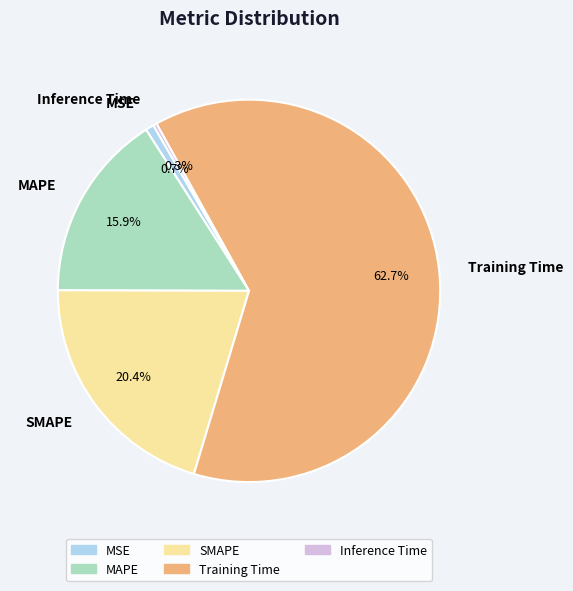

True or false: MSE accounts for 9% of the total.

False